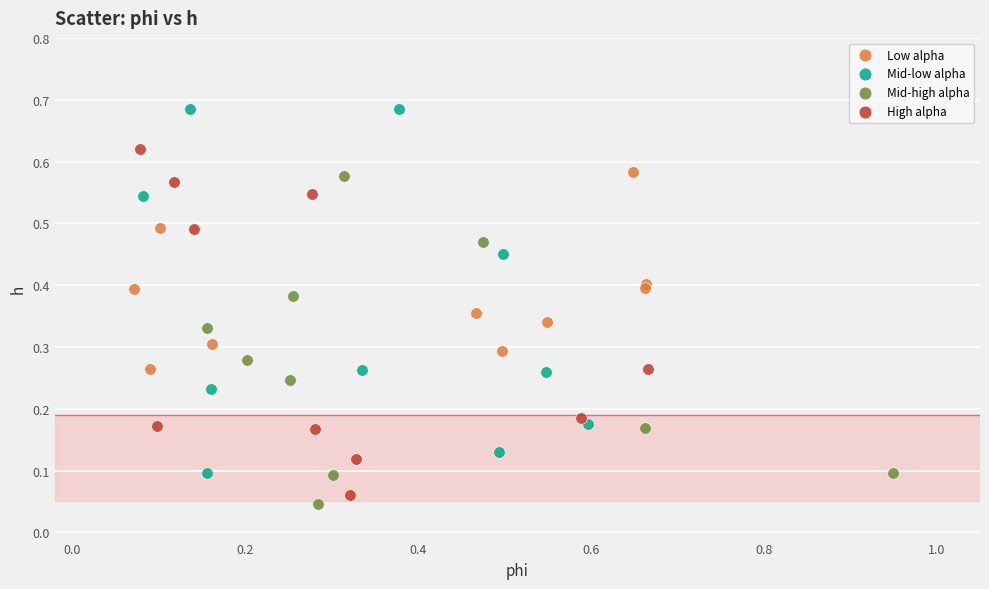

Which series contains the highest Y value?

Mid-low alpha